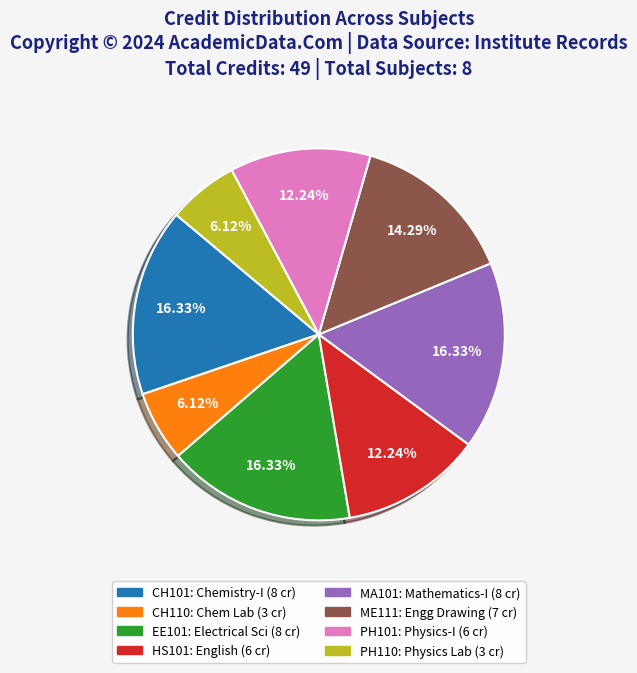

Combined, do PH110 and ME111 account for over 50%?

No